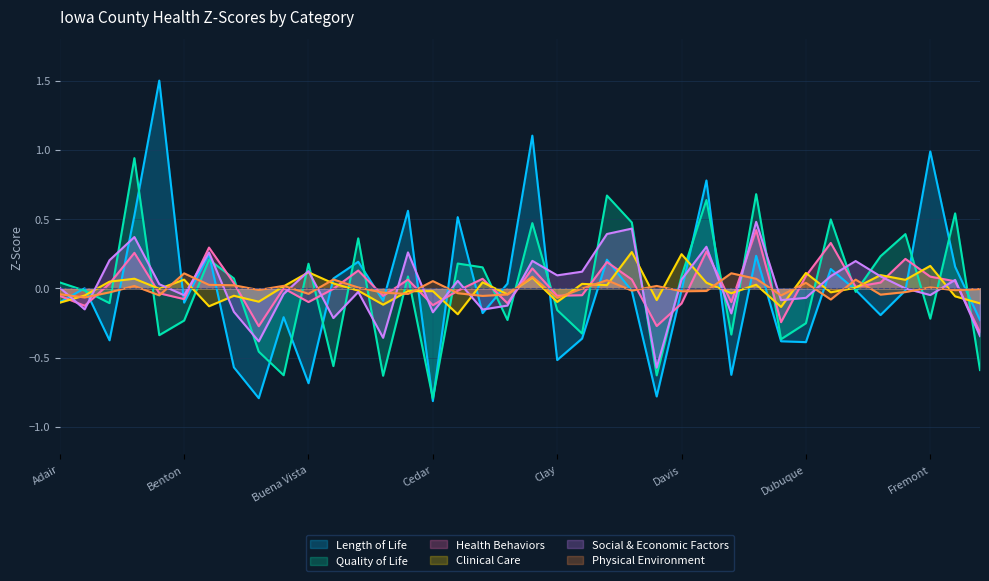

Reading left to right, transcribe all the data shown in this chart.

Health Behaviors: -0.1	-0.1	0.0	0.3	-0.0	-0.1	0.3	0.0	-0.3	-0.0	-0.1	-0.0	0.1	-0.1	0.1	-0.1	-0.0	0.1	-0.1	0.1	-0.1	-0.0	0.2	0.1	-0.3	-0.1	0.3	-0.1	0.4	-0.2	0.1	0.3	0.0	0.0	0.2	0.1	0.1	-0.3
Clinical Care: -0.1	-0.1	0.0	0.1	-0.0	0.1	-0.1	-0.1	-0.1	0.0	0.1	0.0	-0.0	-0.1	-0.0	-0.0	-0.2	0.0	-0.0	0.1	-0.1	0.0	0.0	0.3	-0.1	0.2	0.0	-0.0	0.0	-0.1	0.1	-0.0	0.0	0.1	0.1	0.2	-0.1	-0.1
Social & Economic Factors: 0.0	-0.2	0.2	0.4	0.0	-0.1	0.3	-0.2	-0.4	-0.0	0.1	-0.2	-0.0	-0.4	0.3	-0.2	0.1	-0.2	-0.1	0.2	0.1	0.1	0.4	0.4	-0.6	0.1	0.3	-0.2	0.5	-0.1	-0.1	0.1	0.2	0.1	-0.0	-0.0	0.1	-0.3
Physical Environment: -0.0	-0.1	-0.0	0.0	-0.1	0.1	0.0	0.0	-0.0	0.0	-0.0	0.1	0.0	-0.0	-0.0	0.1	-0.0	-0.1	-0.0	0.1	-0.1	-0.0	0.1	-0.0	0.0	-0.0	-0.0	0.1	0.1	-0.1	0.0	-0.1	0.1	-0.0	-0.0	0.0	-0.0	-0.0
Quality of Life: 0.0	-0.0	-0.1	0.9	-0.3	-0.2	0.2	0.1	-0.5	-0.6	0.2	-0.6	0.4	-0.6	0.1	-0.8	0.2	0.2	-0.2	0.5	-0.2	-0.3	0.7	0.5	-0.6	0.1	0.6	-0.3	0.7	-0.4	-0.3	0.5	-0.0	0.2	0.4	-0.2	0.5	-0.6
Length of Life: -0.1	0.0	-0.4	0.5	1.5	-0.1	0.2	-0.6	-0.8	-0.2	-0.7	0.1	0.2	-0.1	0.6	-0.8	0.5	-0.2	0.0	1.1	-0.5	-0.4	0.2	-0.0	-0.8	-0.0	0.8	-0.6	0.2	-0.4	-0.4	0.1	-0.0	-0.2	-0.0	1.0	0.2	-0.2